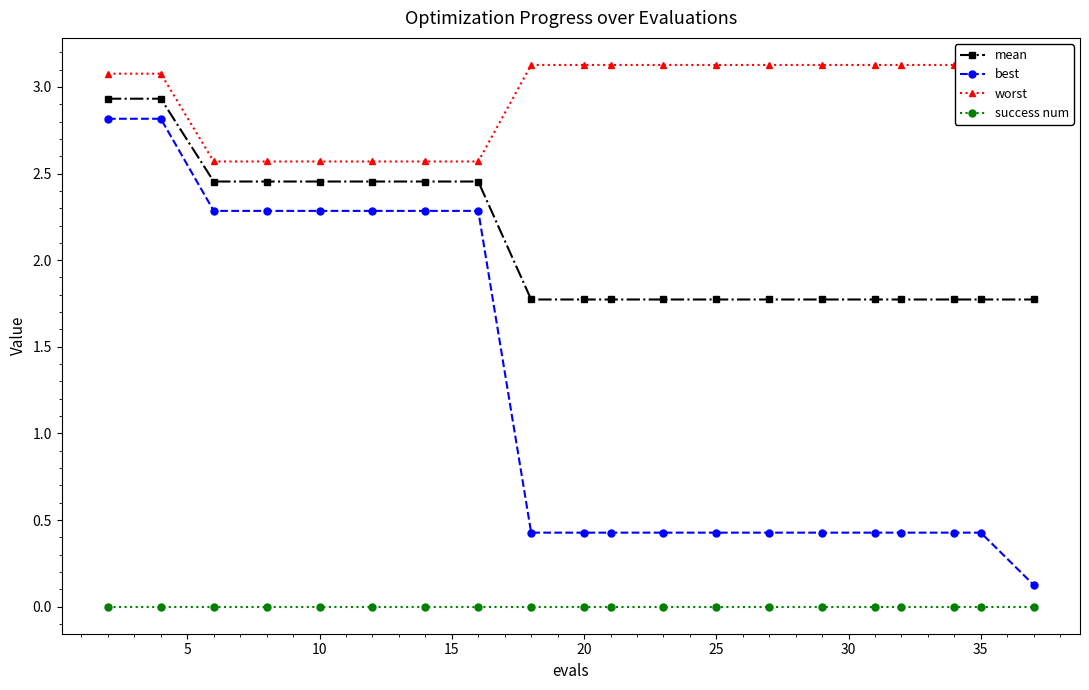

What is the sum of all mean values?

41.9